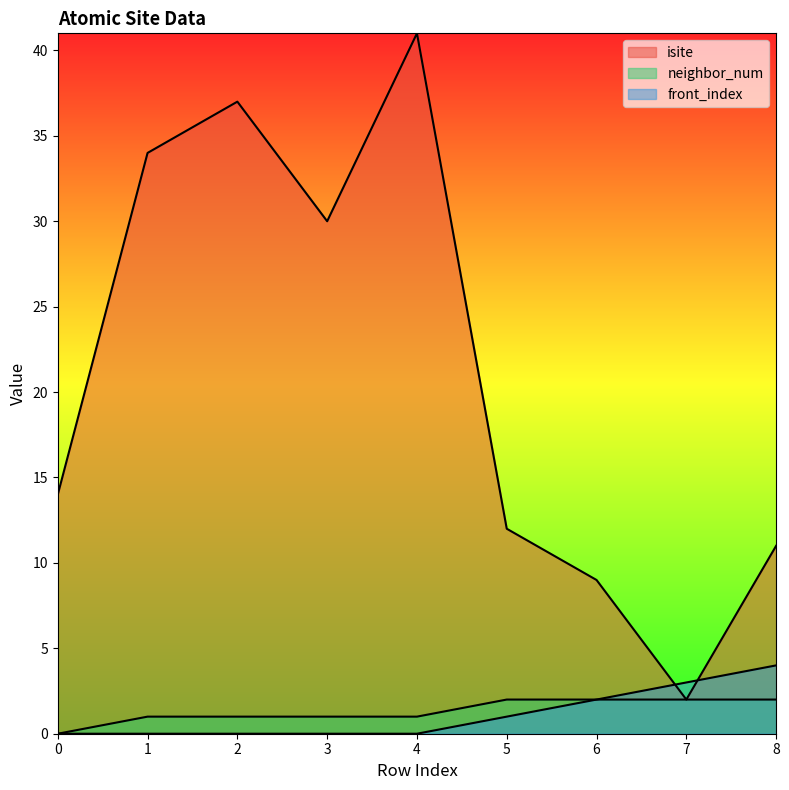

Reading left to right, extract all data points from this chart.

isite: 0=14	1=34	2=37	3=30	4=41	5=12	6=9	7=2	8=11
neighbor_num: 0=0	1=1	2=1	3=1	4=1	5=2	6=2	7=2	8=2
front_index: 0=0	1=0	2=0	3=0	4=0	5=1	6=2	7=3	8=4